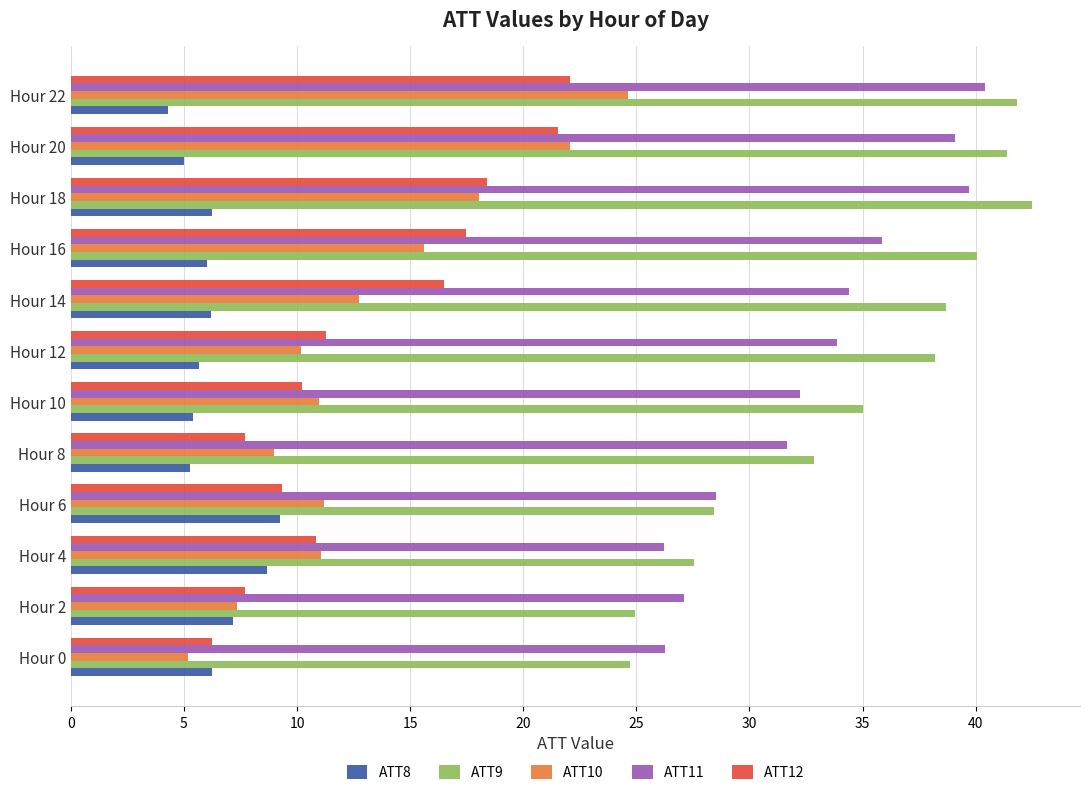

Where is ATT9 nearest to the value 33?

Hour 8